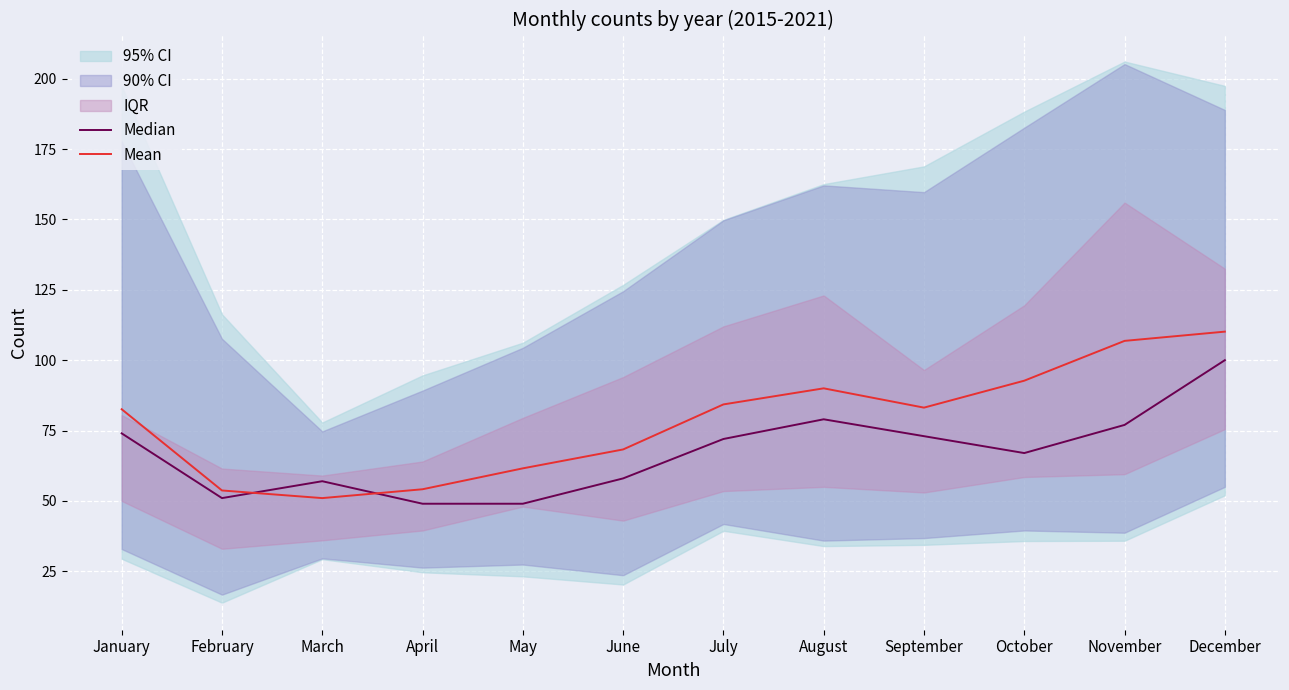

Between which two adjacent categories do Mean and Median first intersect?

February and March